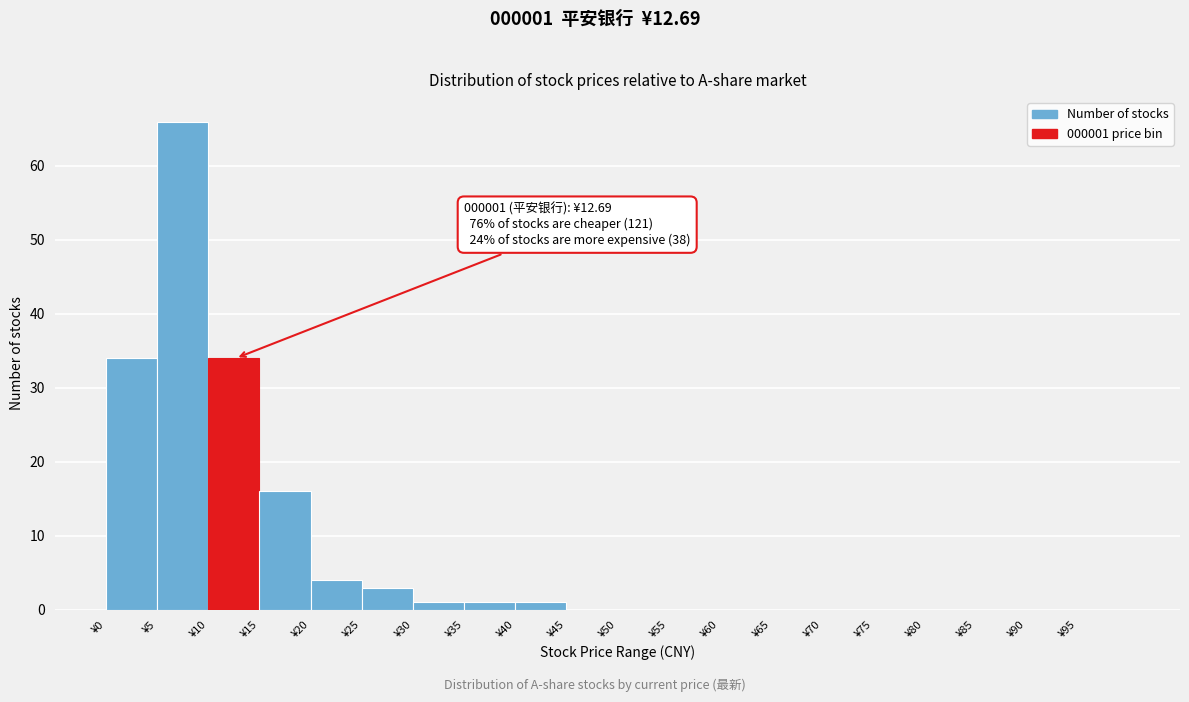

Over which range of the x-axis is the bar tallest?

5 to 10